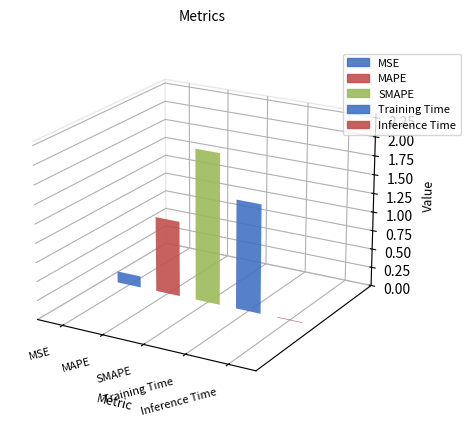

What is the sum of all values?

4.6